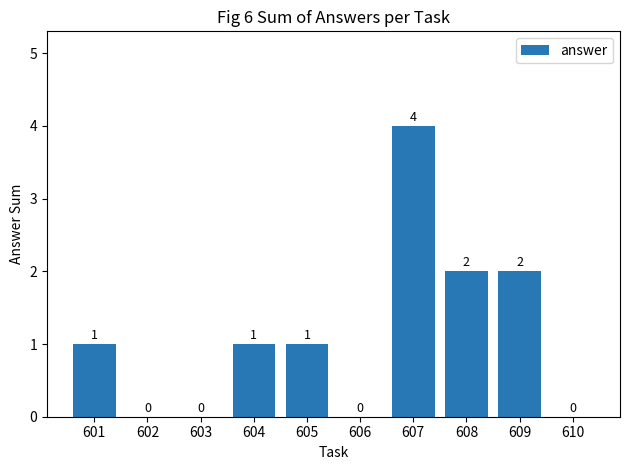

What is the maximum value shown in the chart?

4